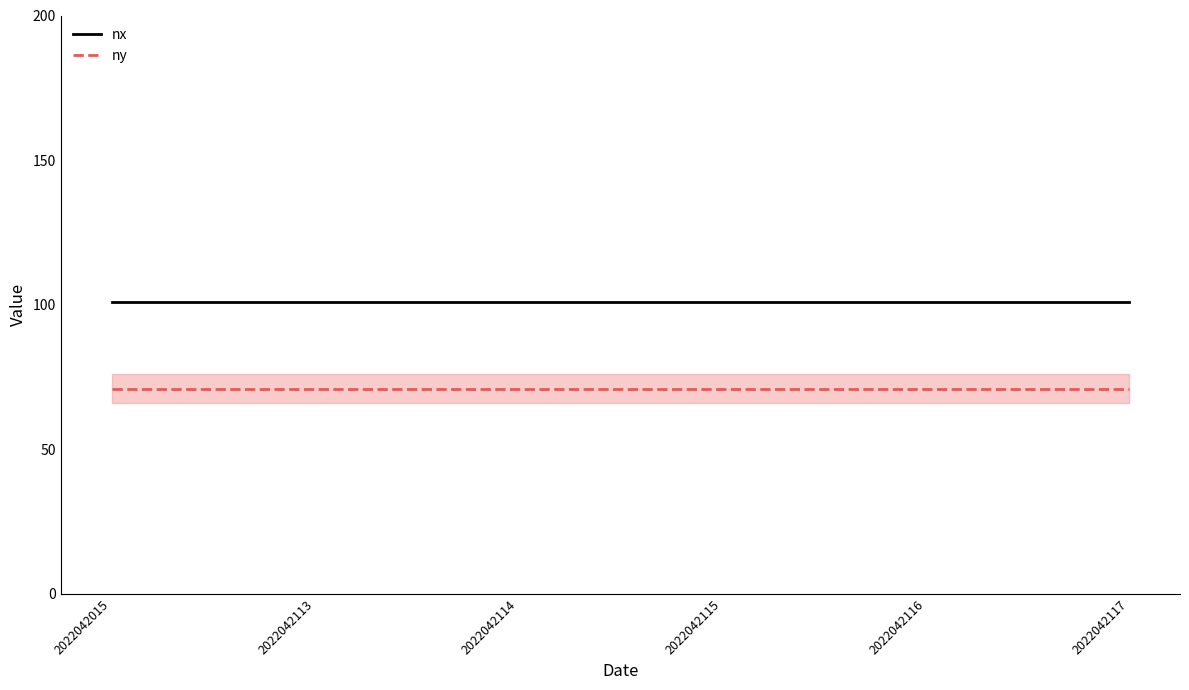

True or false: ny has more than 2 interior local peaks.

False